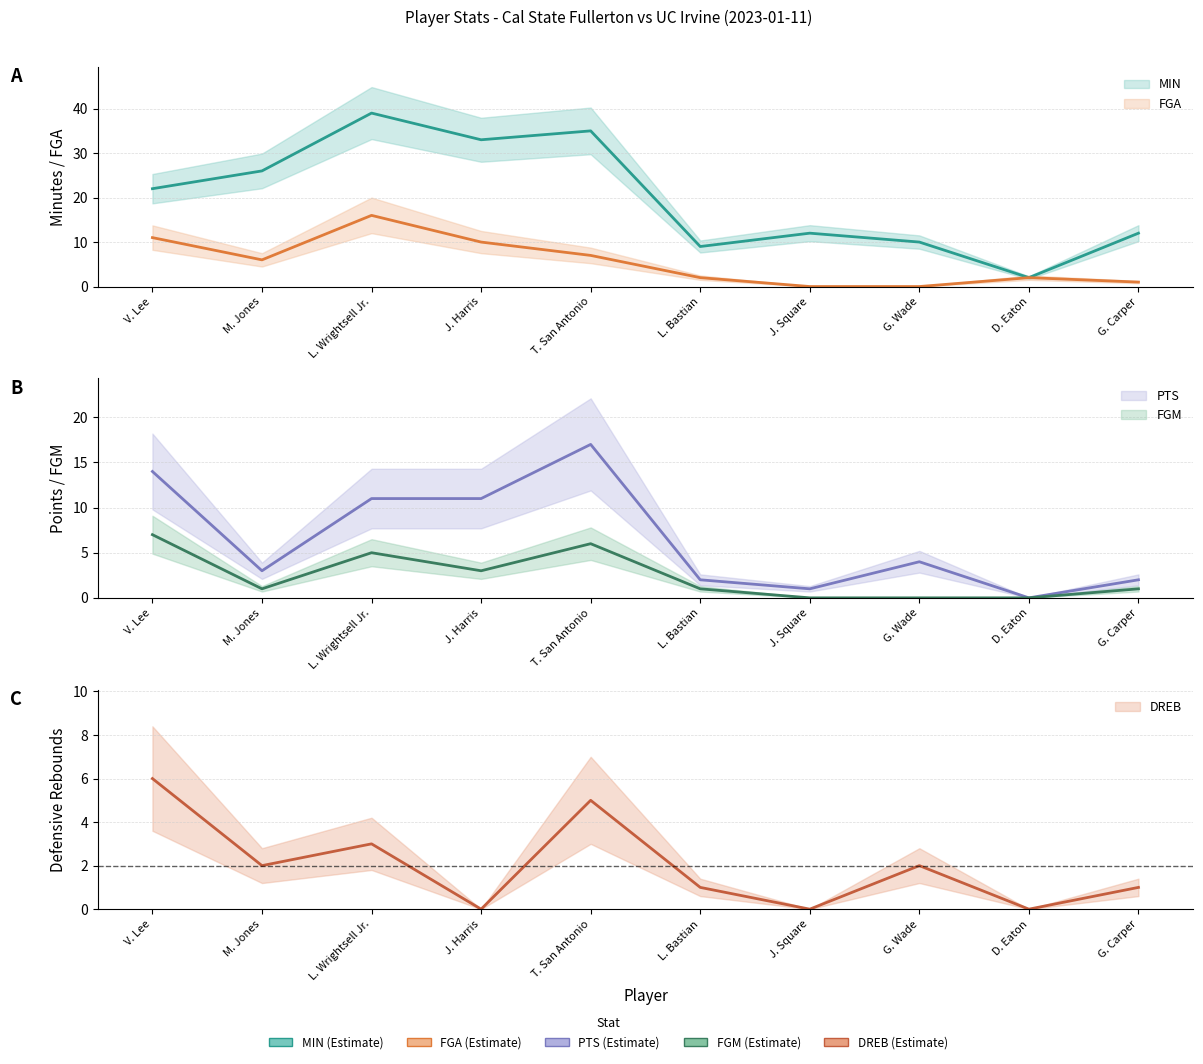

How many positive values does the DREB series have?

7